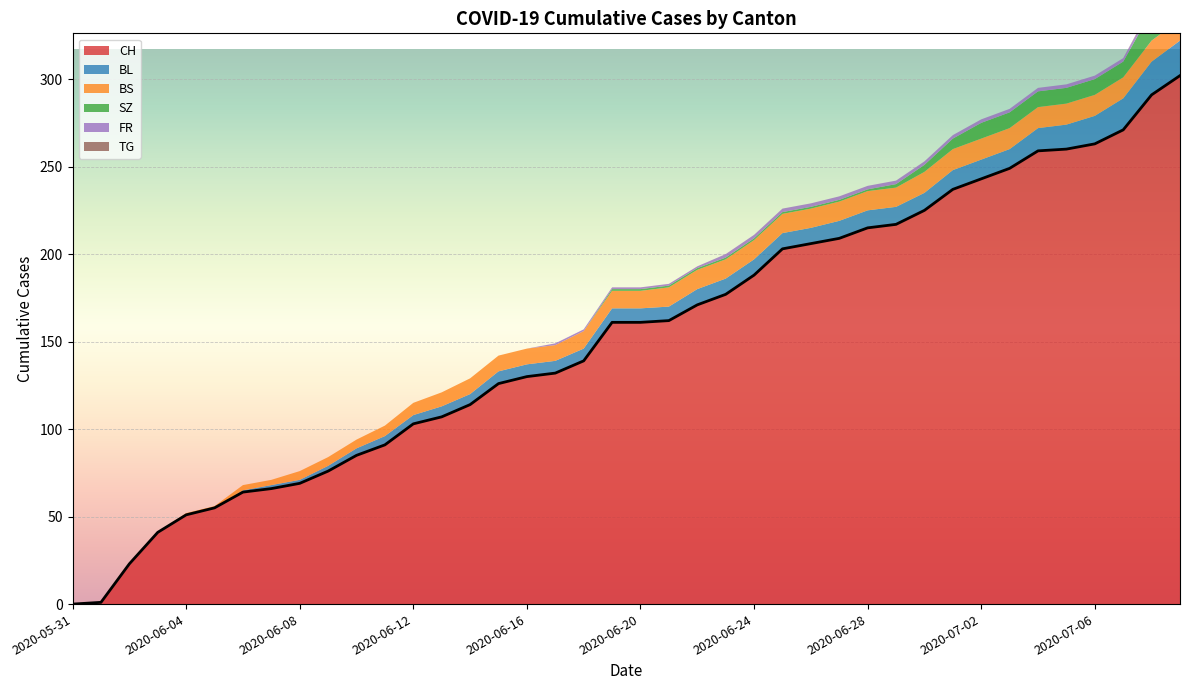

True or false: CH has a value of 282 at 2020-06-20.

False